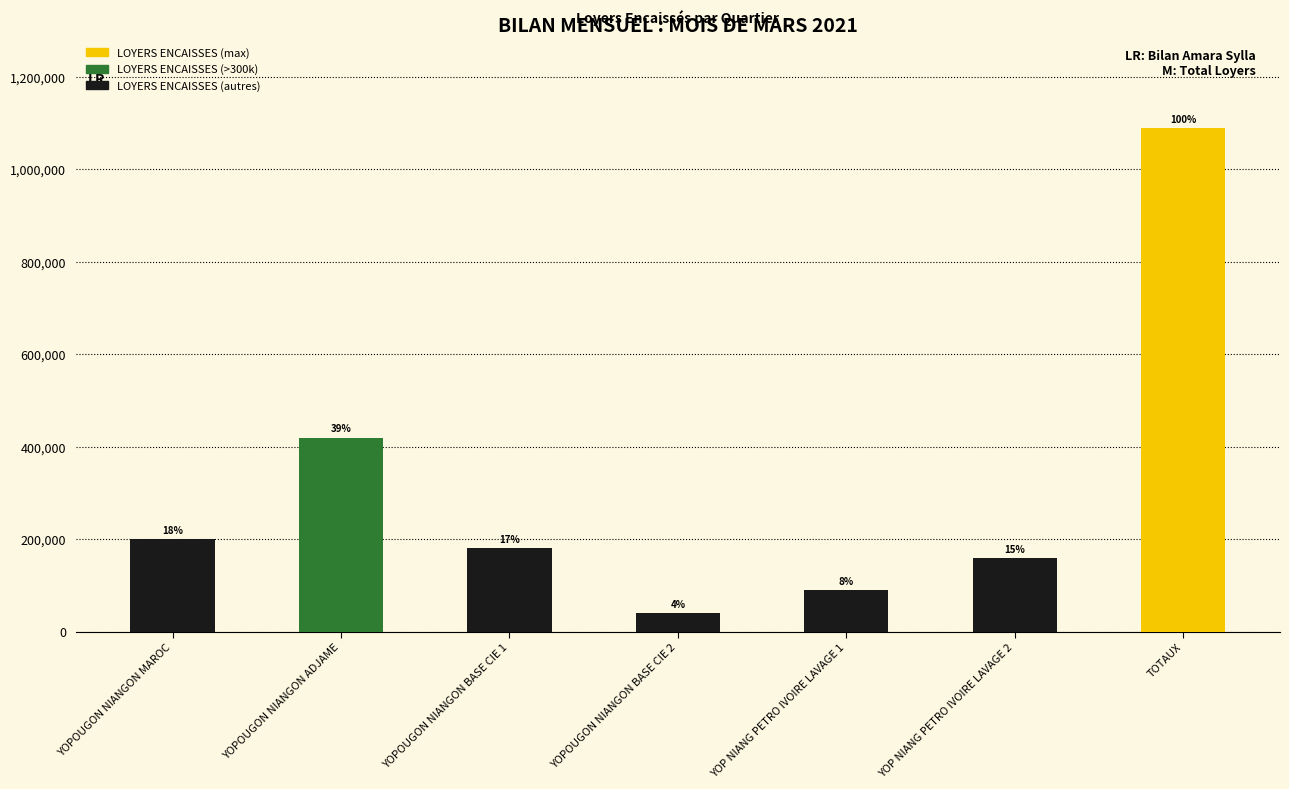

What position from the right is TOTAUX?

1